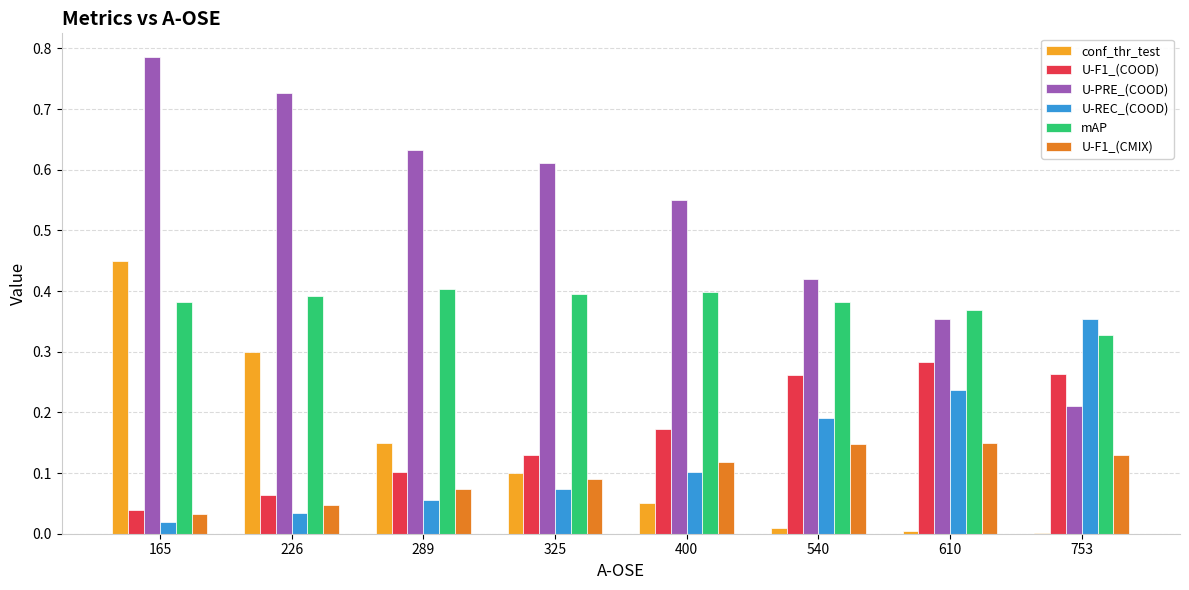

Is it true that U-F1_(COOD) equals 0.1 at 226?

True